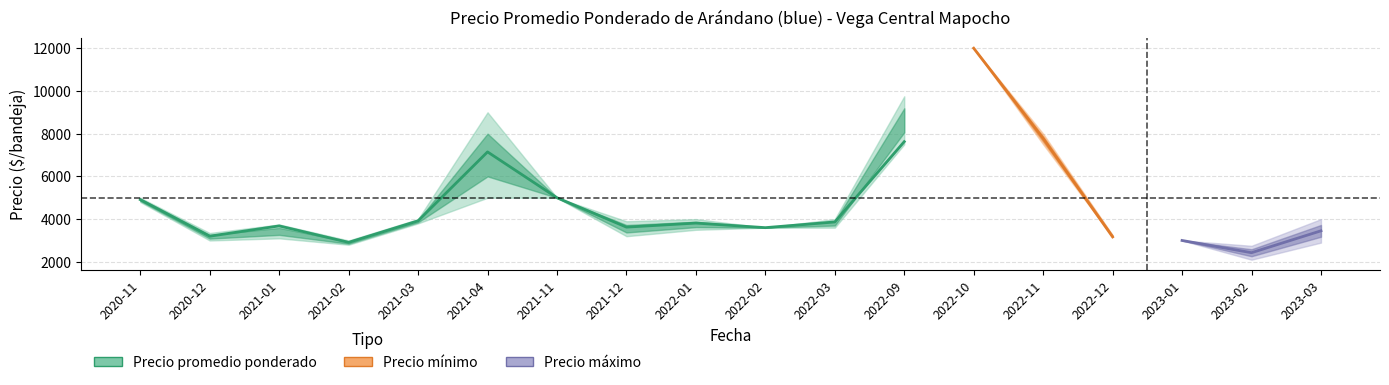

True or false: Precio promedio ponderado and Precio máximo cross at least once.

False